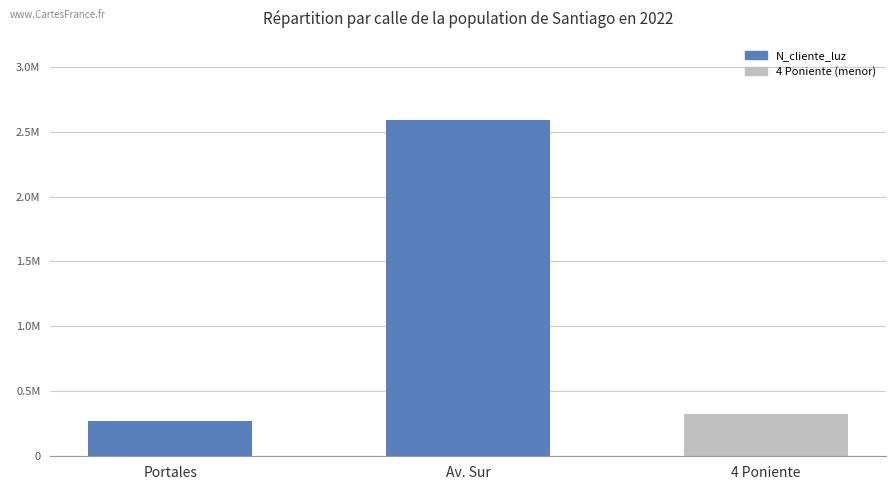

Does the chart contain any negative values?

No